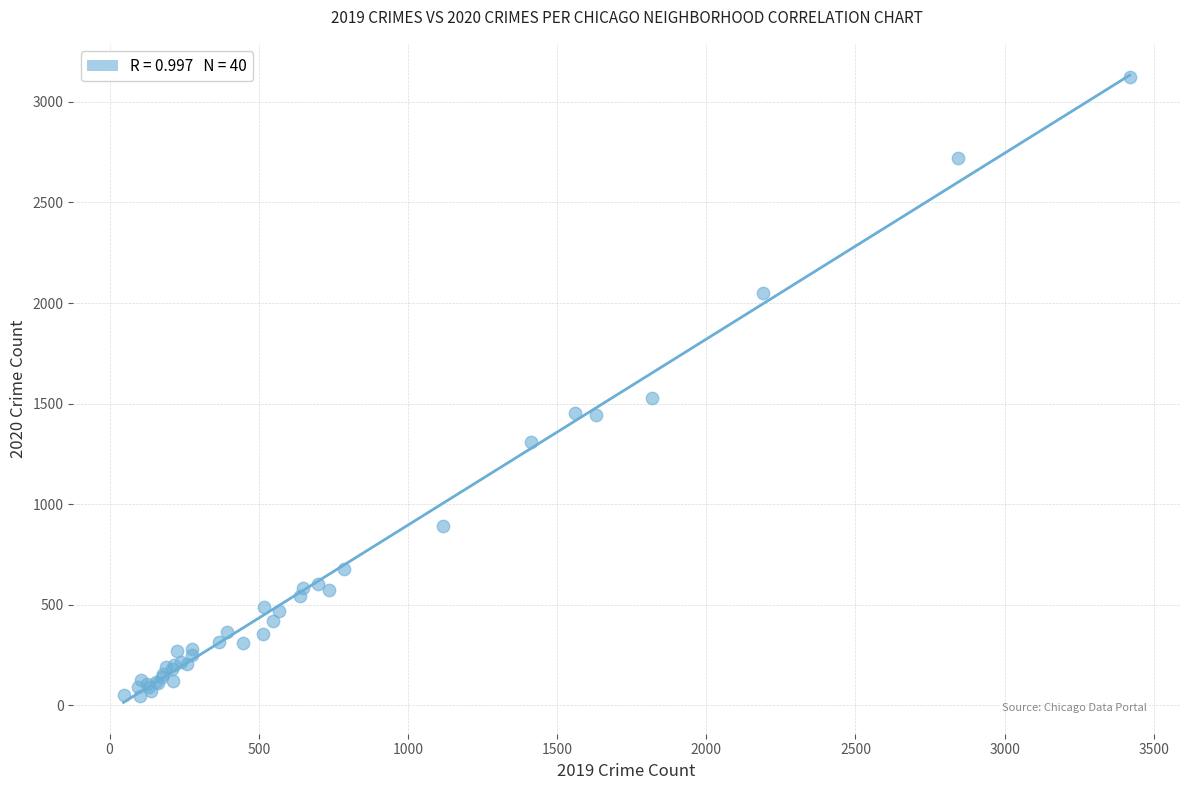

What Y value in the scatter plot is closest to 1586?

1528